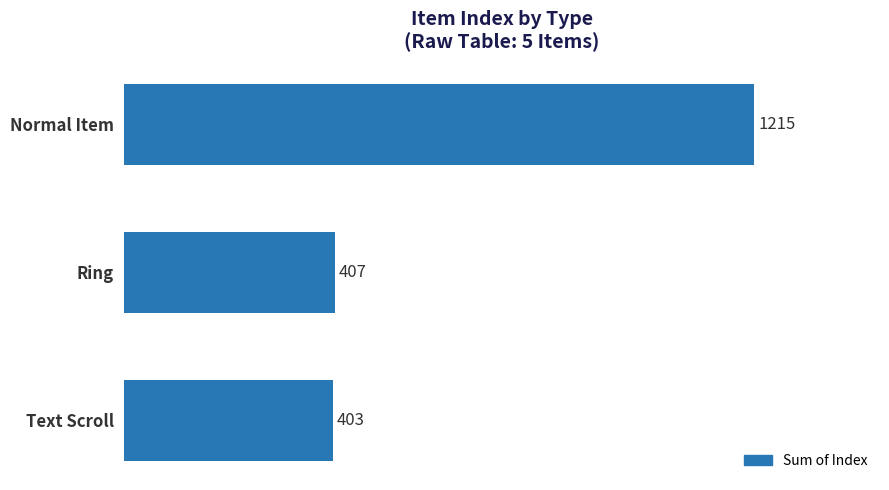

What is the sum of all values?

2025